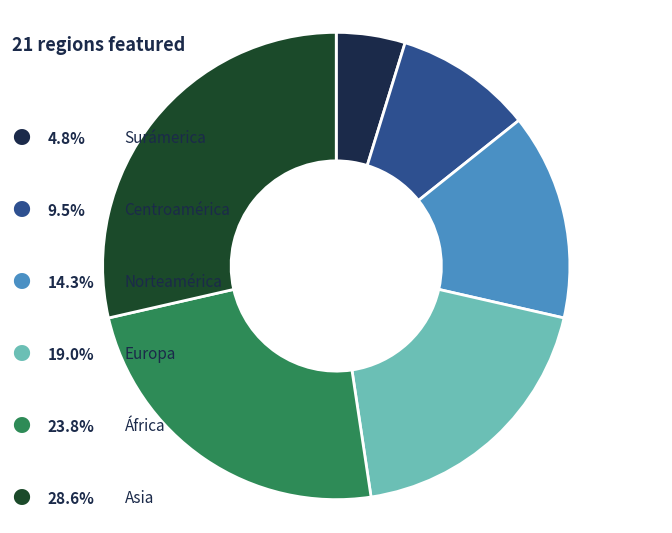

Is there any slice that represents more than half of the pie?

No